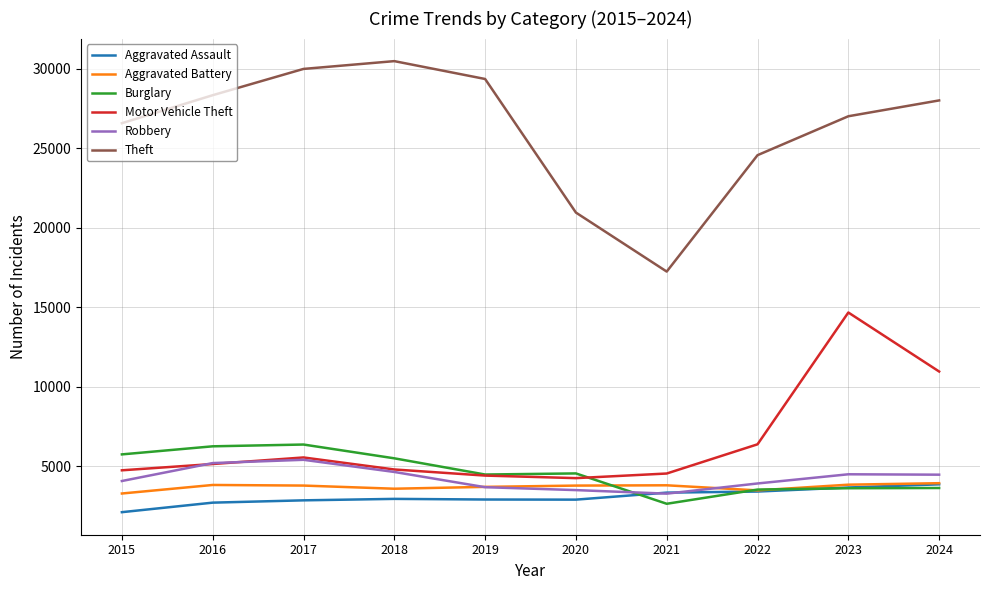

What is the sum of all Aggravated Battery values?

37068